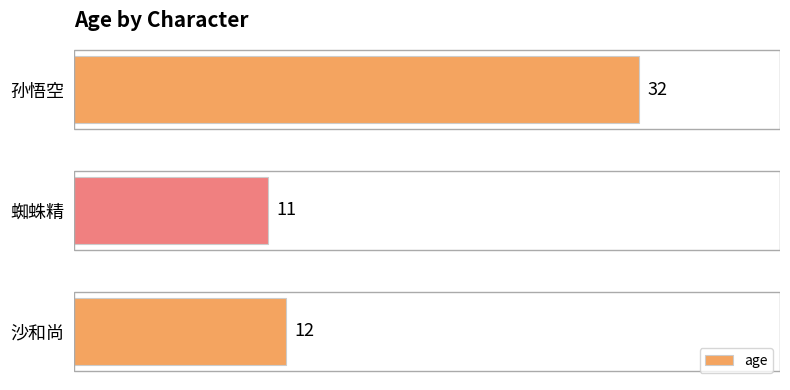

Reading top to bottom, list all the values displayed in this chart.

孙悟空=32	蜘蛛精=11	沙和尚=12